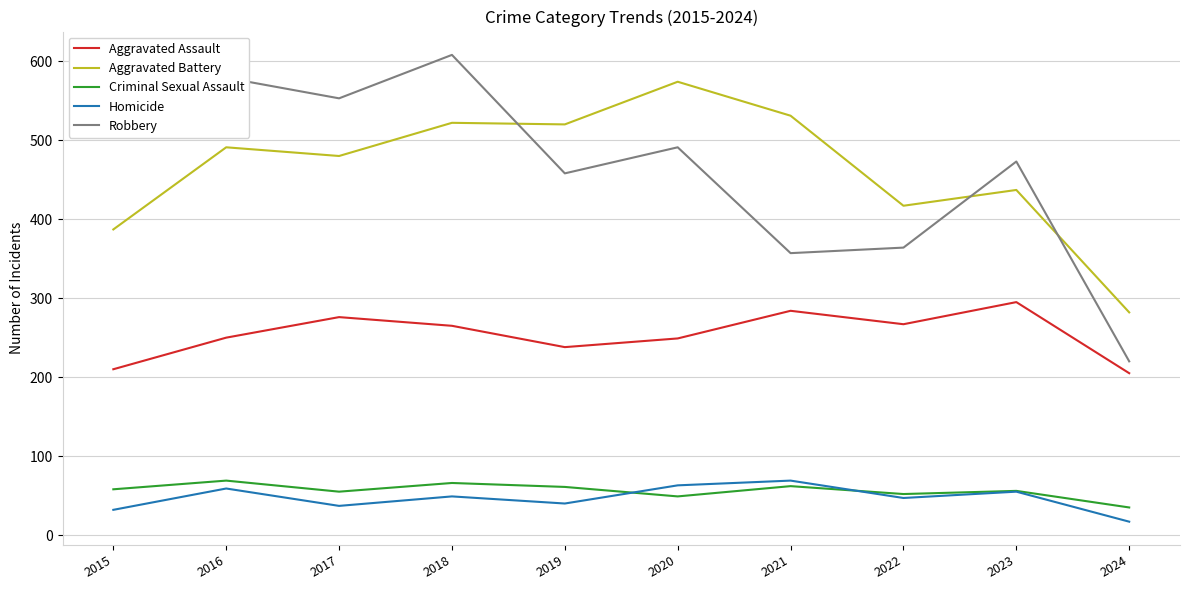

The value of Aggravated Battery at 2019 is 520. True or false?

True